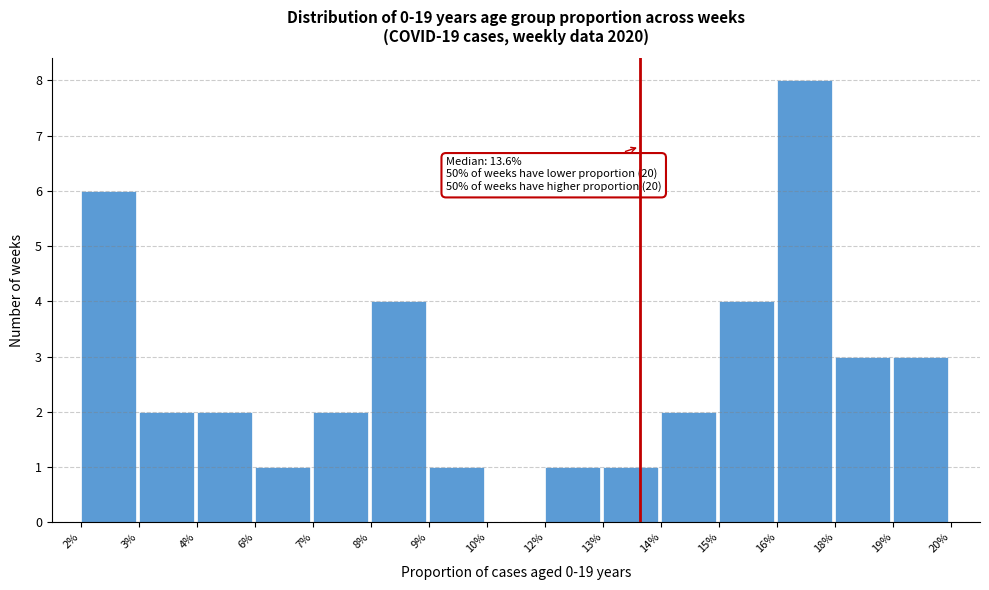

Reading left to right, list all the values displayed in this chart.

2%=6	3%=2	4%=2	6%=1	7%=2	8%=4	9%=1	10%=0	12%=1	13%=1	14%=2	15%=4	16%=8	18%=3	19%=3